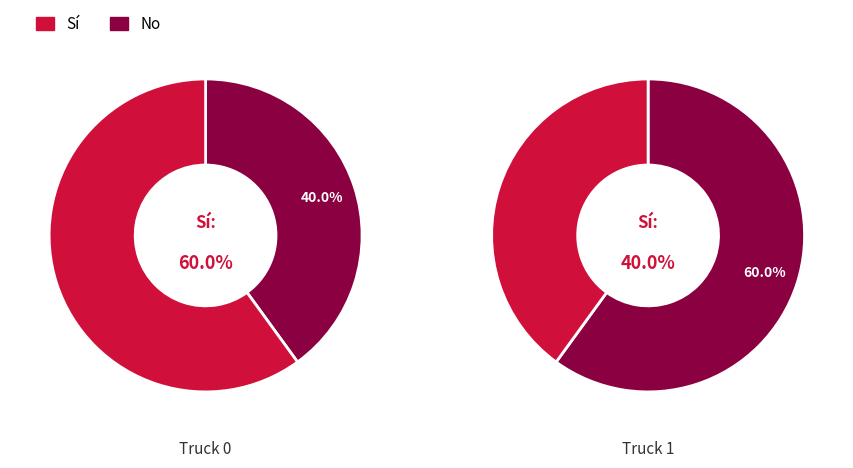

What percentage is the Truck 0 slice, to the nearest percent?

60%